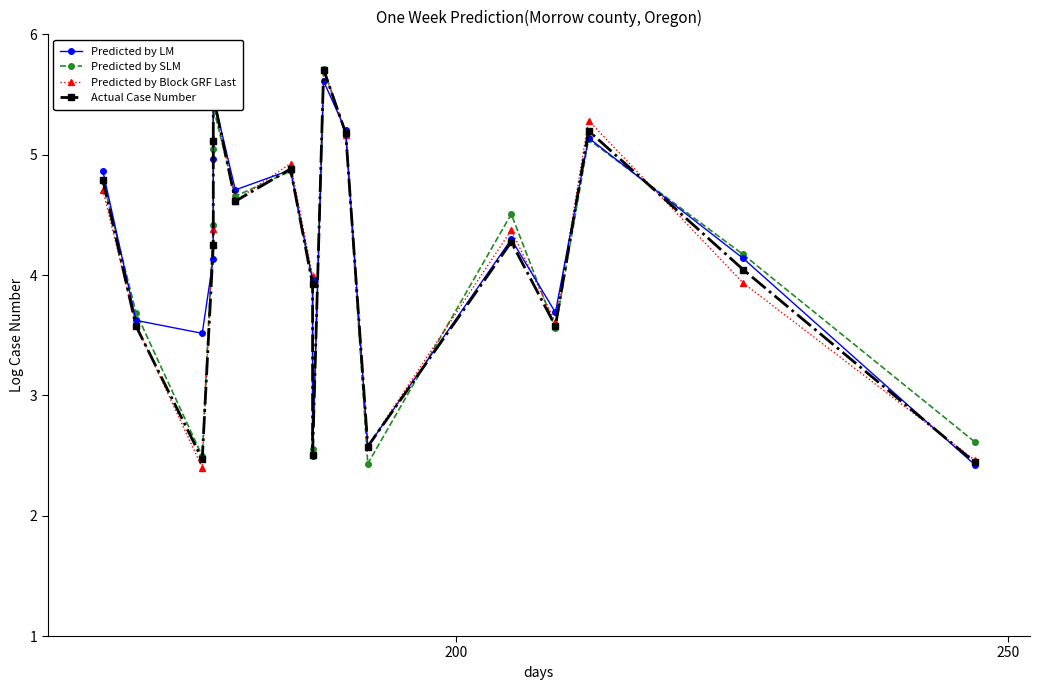

Reading left to right, list all the values displayed in this chart.

Predicted by LM: 4.9	3.6	3.5	4.1	5.0	5.5	4.7	4.9	4.0	2.5	5.6	5.2	2.6	4.3	3.7	5.1	4.1	2.4
Predicted by SLM: 4.8	3.7	2.5	4.4	5.0	5.4	4.7	4.9	3.9	2.6	5.7	5.2	2.4	4.5	3.6	5.1	4.2	2.6
Predicted by Block GRF Last: 4.7	3.6	2.4	4.4	5.1	5.5	4.6	4.9	4.0	2.5	5.7	5.2	2.6	4.4	3.6	5.3	3.9	2.5
Actual Case Number: 4.8	3.6	2.5	4.2	5.1	5.5	4.6	4.9	3.9	2.5	5.7	5.2	2.6	4.3	3.6	5.2	4.0	2.4